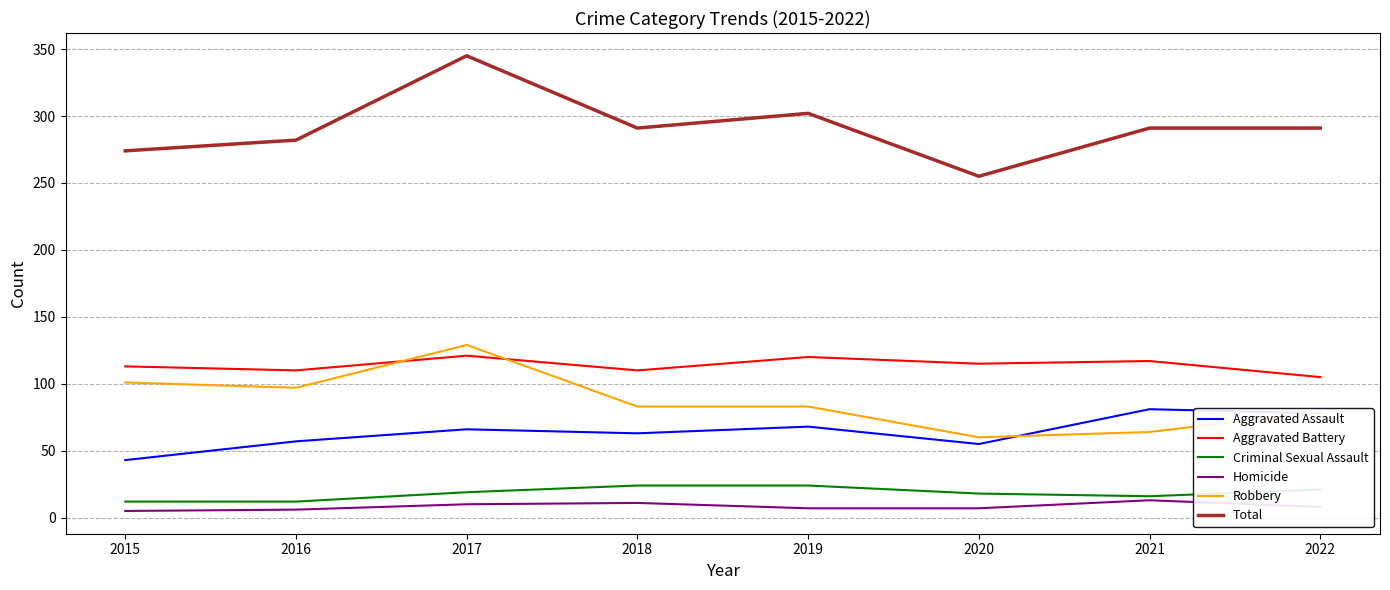

True or false: Aggravated Assault and Aggravated Battery intersect in this chart.

False